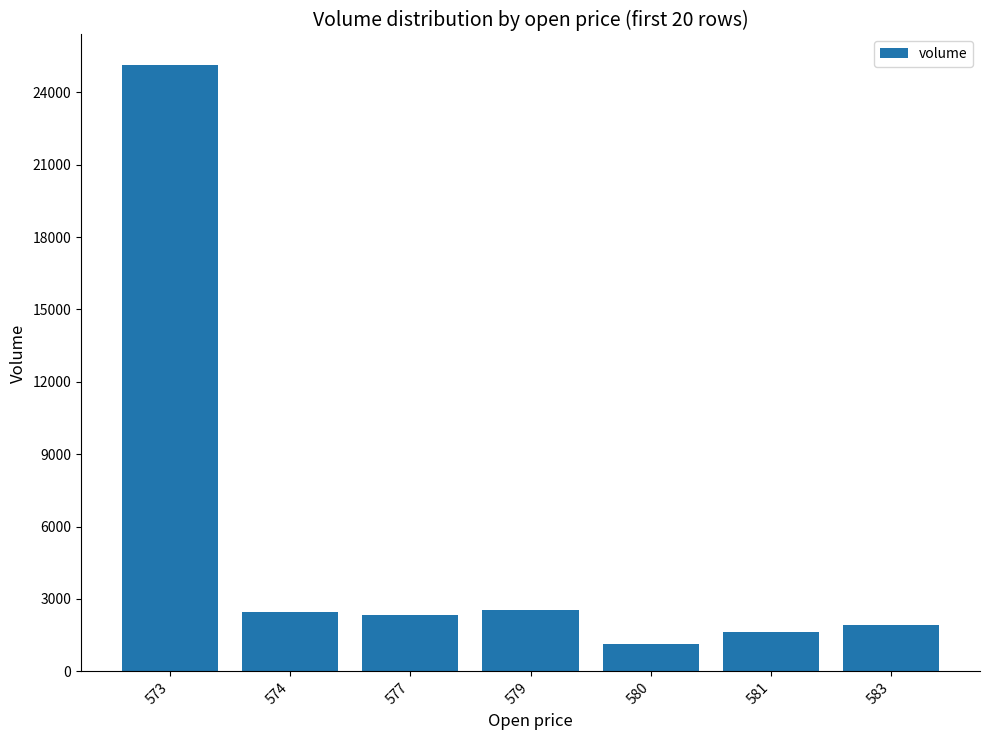

Which category has the highest value across all series?

573